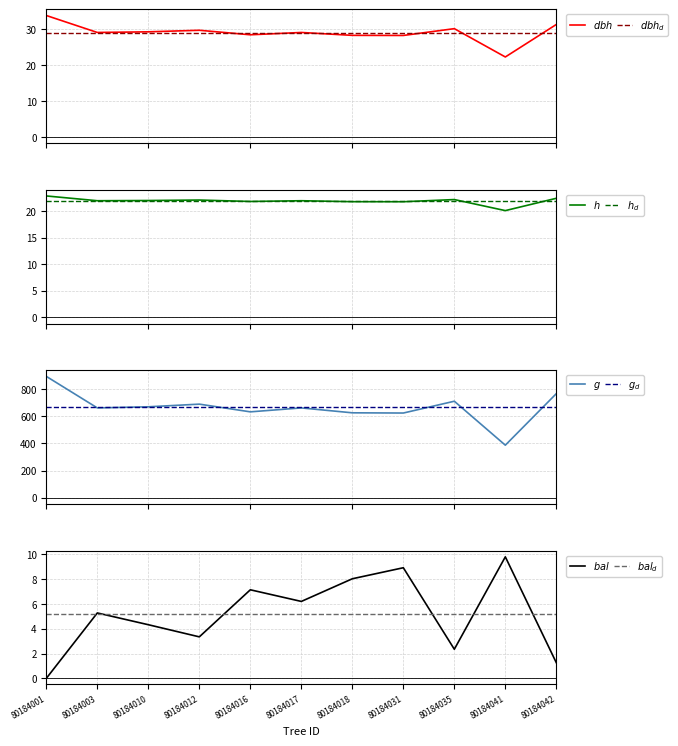

What is the value of the dbh point at the 9th from the left?

30.1